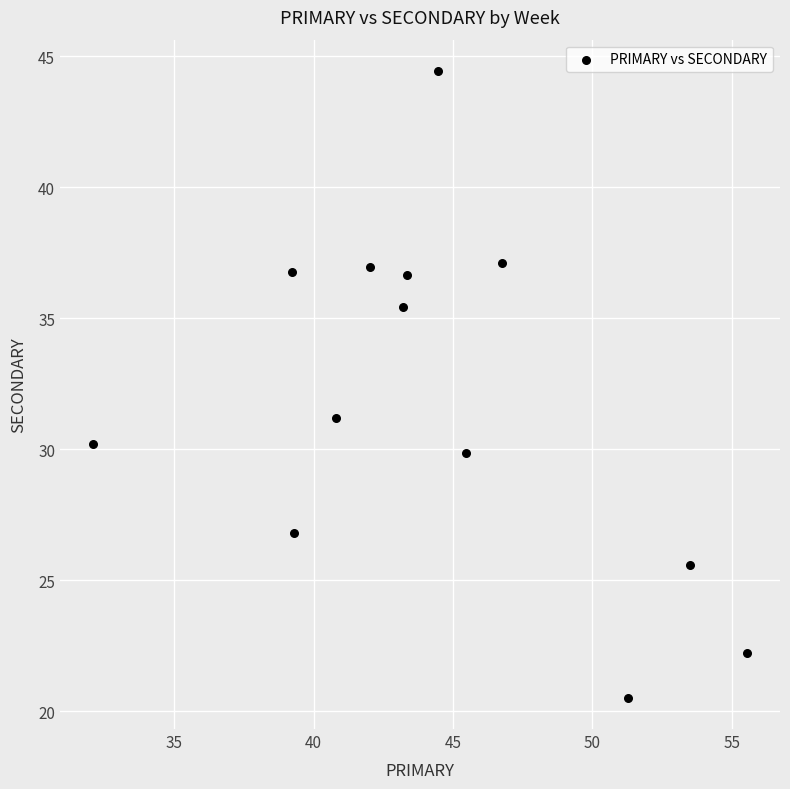

What is the range of X values (max minus min)?

23.5